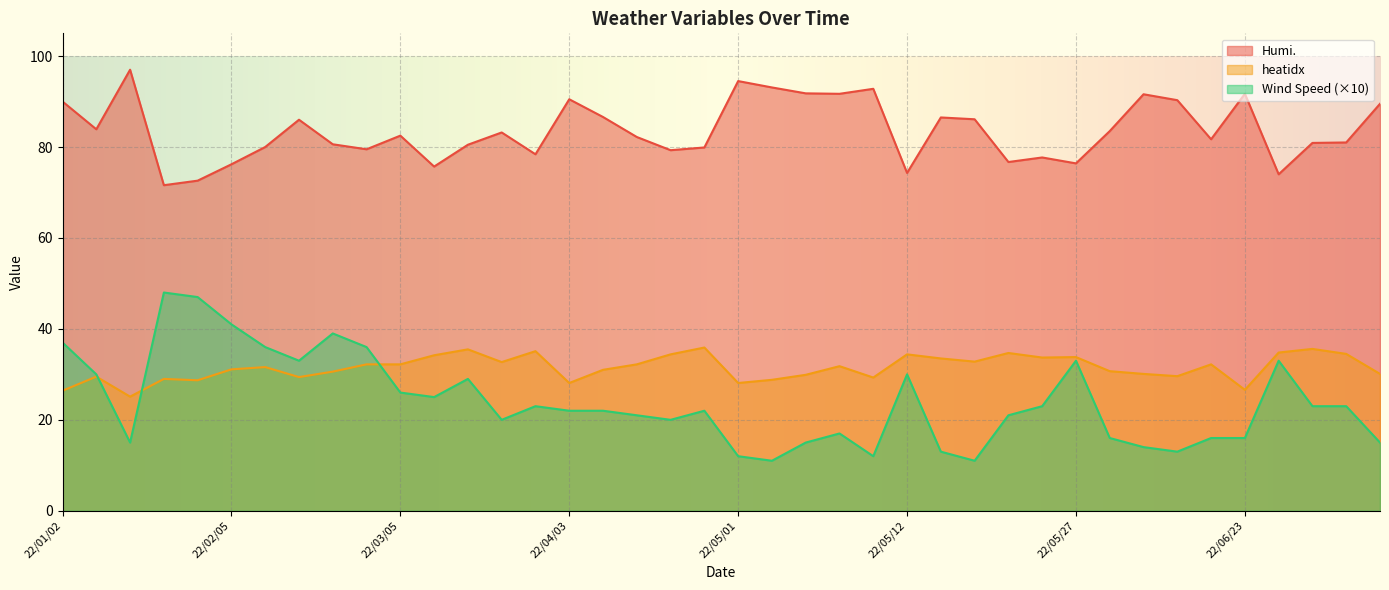

What is the label of the 27th point from the right?

22/03/29